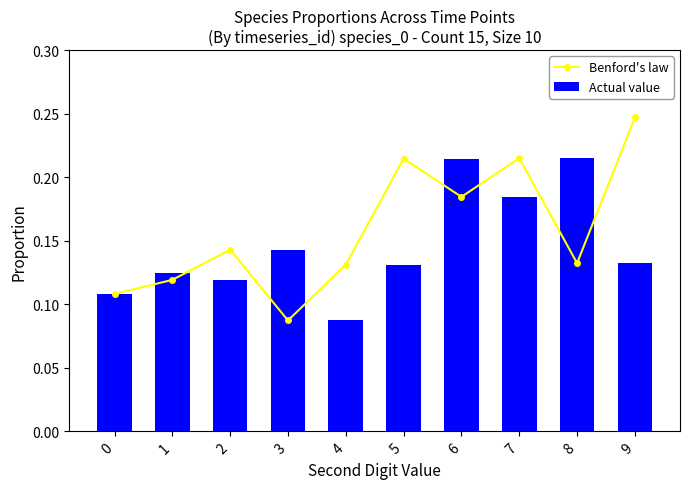

True or false: Actual value has a value of 0.1 at 0.

True